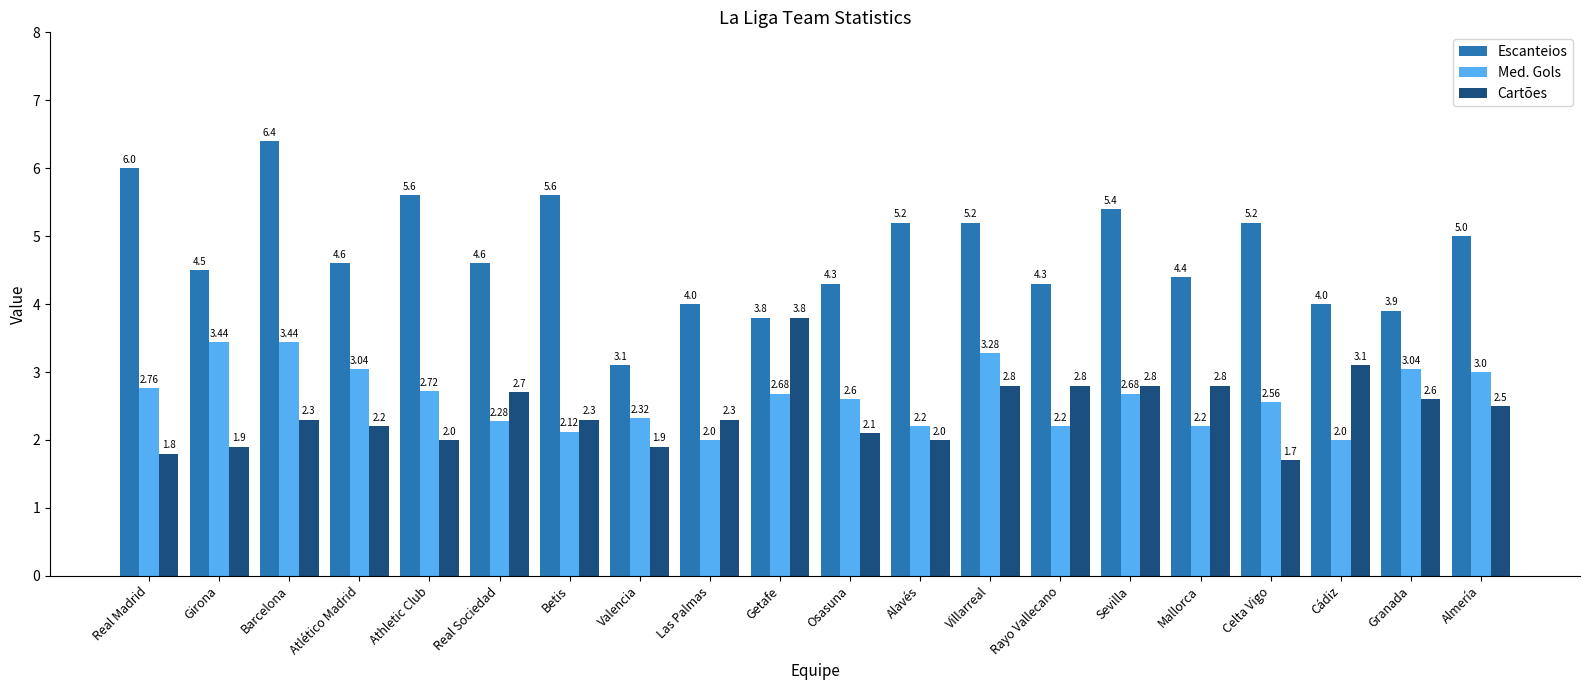

What is the difference between the maximum and minimum values in the Cartões series?

2.1